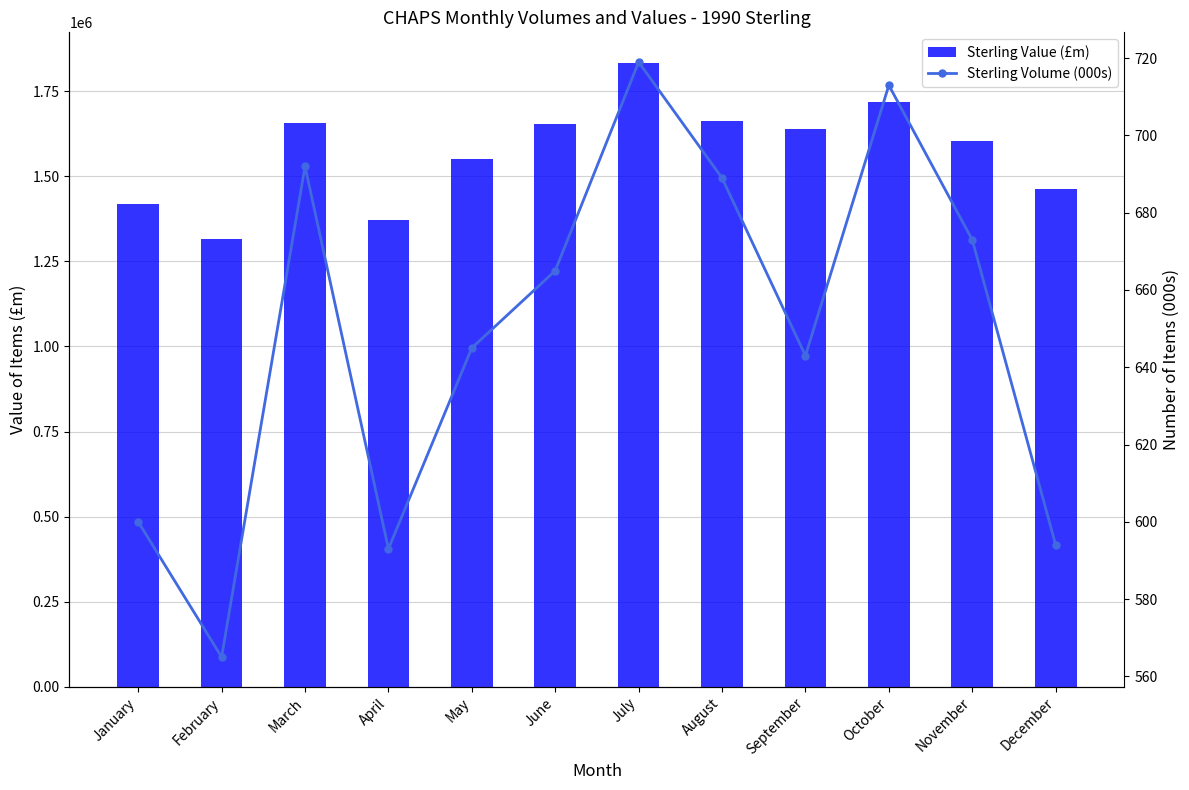

Reading right to left, extract all data points from this chart.

Sterling Value (£m): December=1463141	November=1602742	October=1717710	September=1638265	August=1661468	July=1831512	June=1653864	May=1550104	April=1371303	March=1656198	February=1314310	January=1419567
Sterling Volume (000s): December=594	November=673	October=713	September=643	August=689	July=719	June=665	May=645	April=593	March=692	February=565	January=600